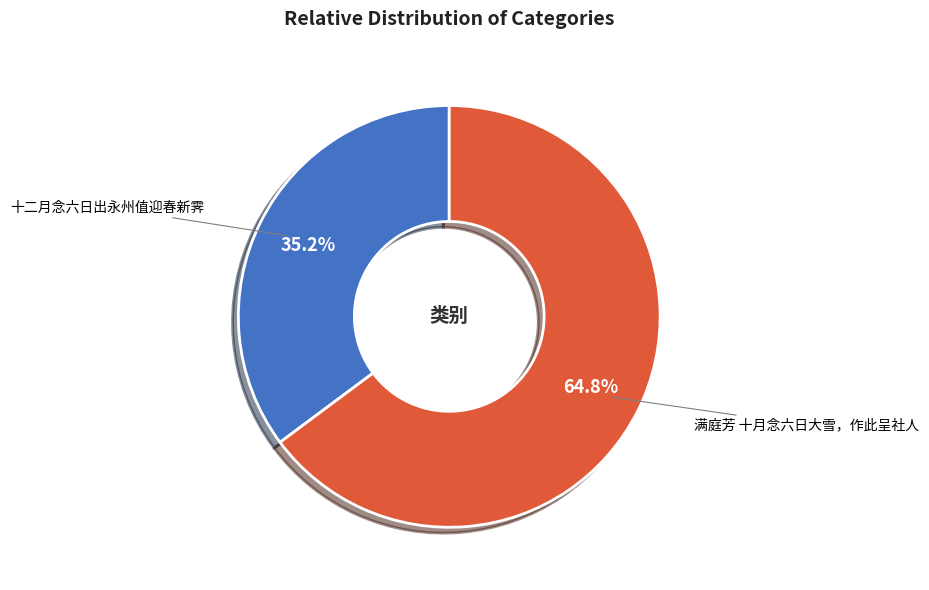

What is the majority slice?

满庭芳 十月念六日大雪，作此呈社人